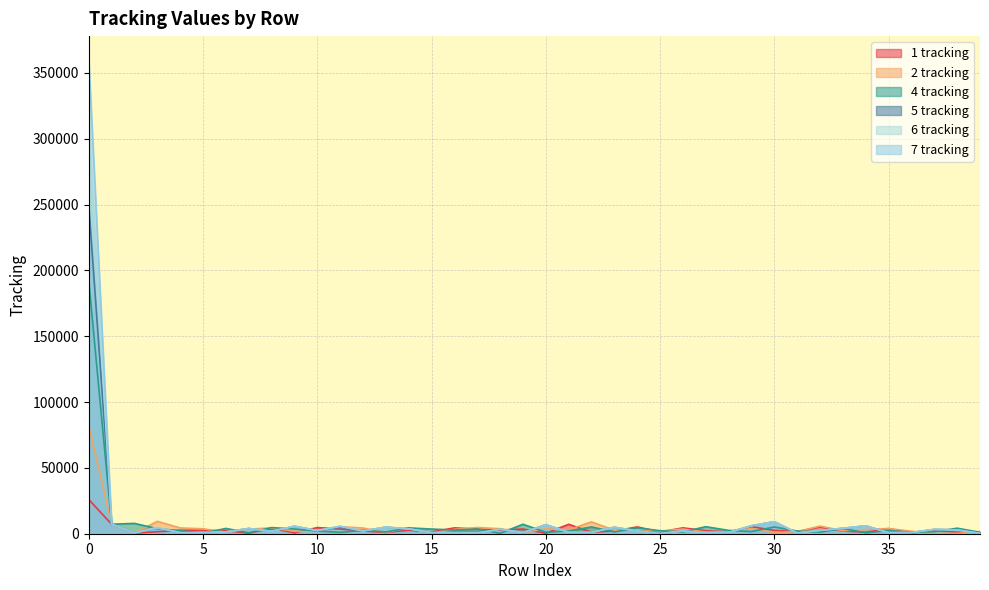

What is the highest value of the 2 tracking series?

81931